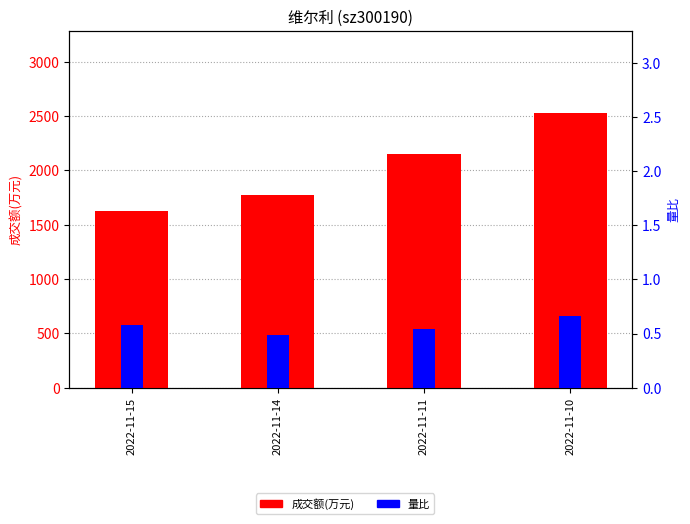

Which series changed the most between 2022-11-11 and 2022-11-10?

成交额(万元)